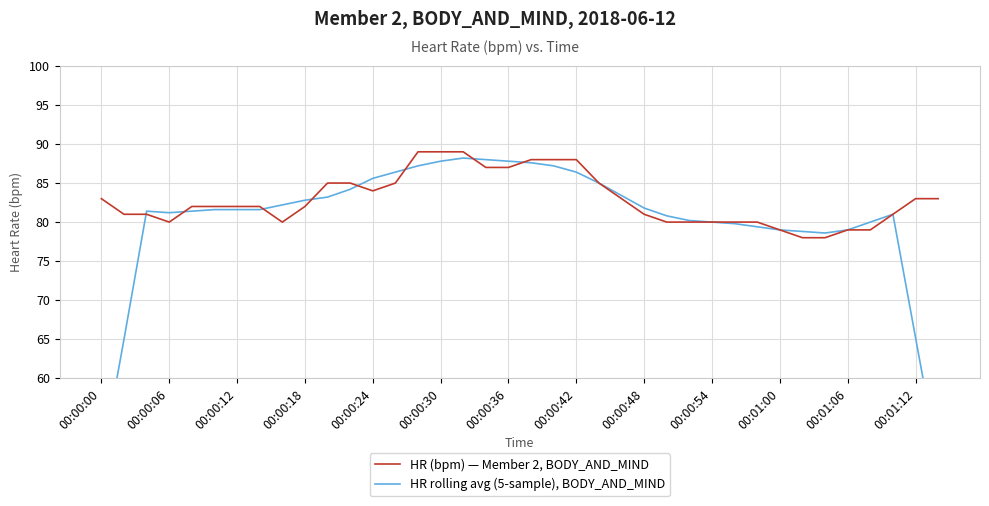

True or false: HR (bpm) — Member 2, BODY_AND_MIND has a value of 45.6 at 00:00:06.

False